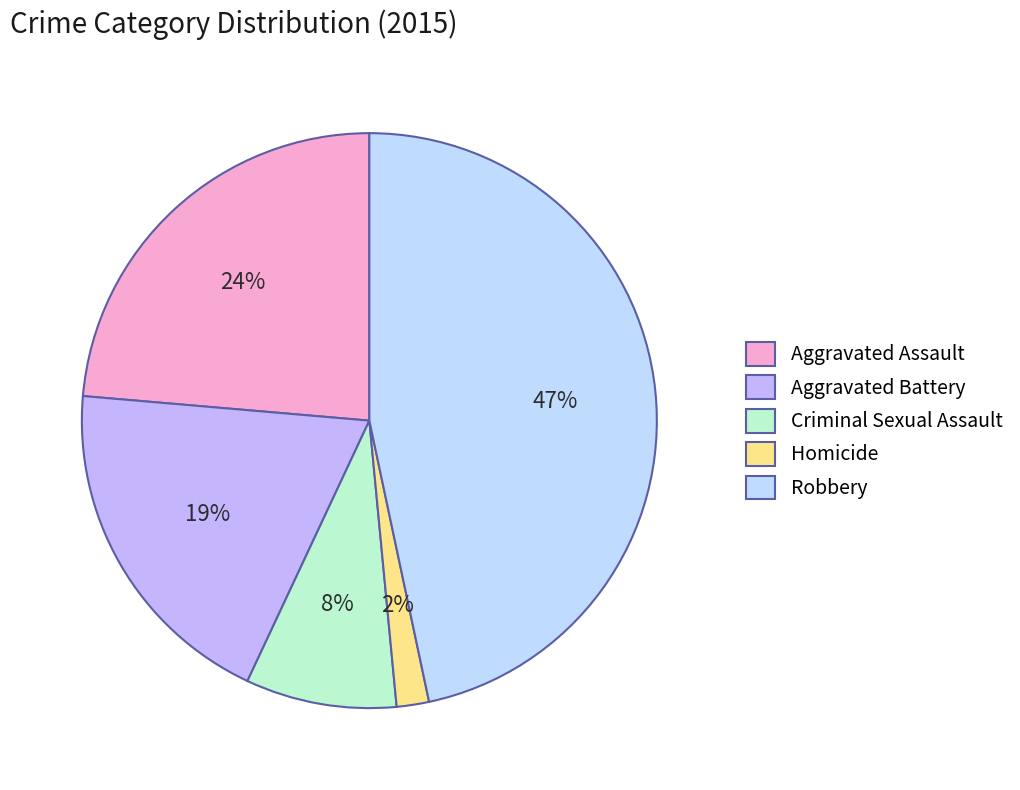

Count the number of slices in the pie.

5